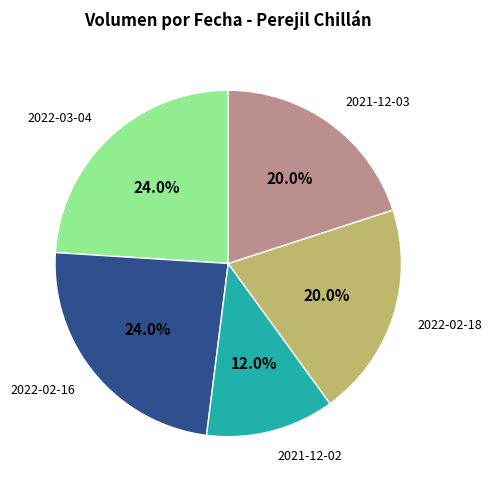

Is there a majority slice in this chart?

No